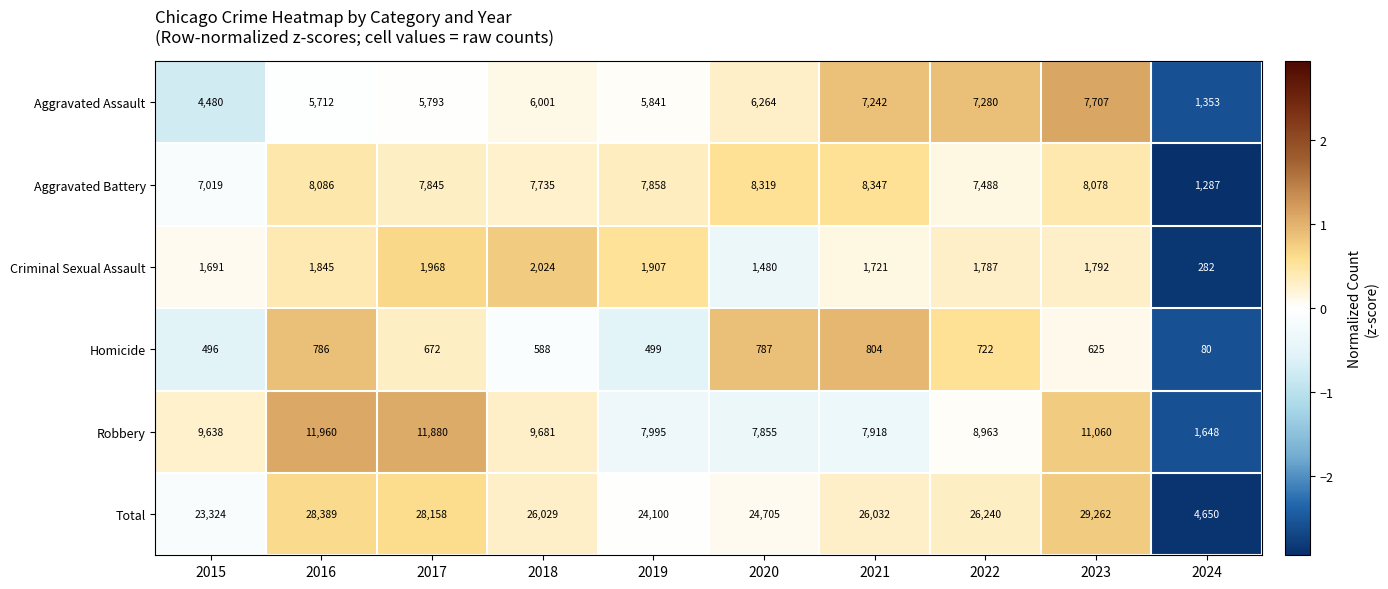

Rank the series by their maximum value, from highest to lowest.

Total, Robbery, Aggravated Battery, Aggravated Assault, Criminal Sexual Assault, Homicide